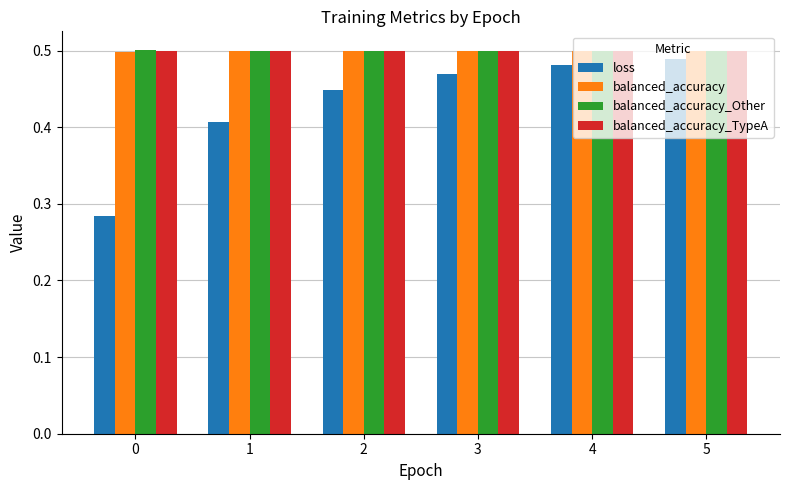

At how many categories does at least one series exceed 0?

6